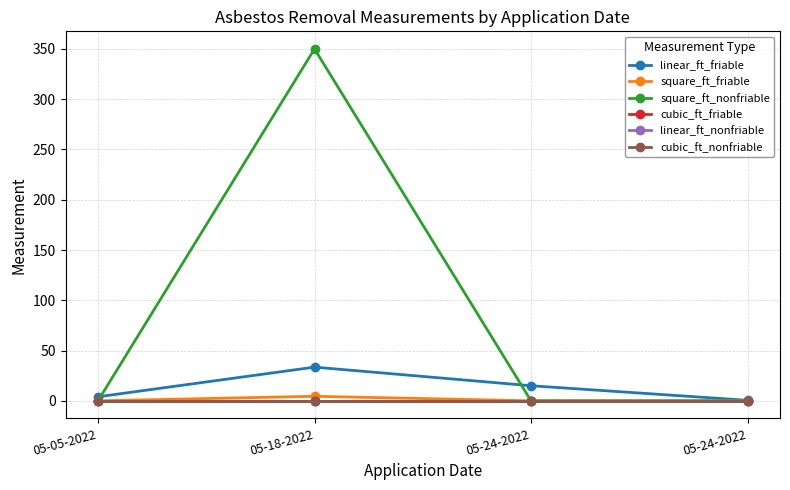

Reading left to right, what are all the values shown in this chart?

linear_ft_friable: 05-05-2022=4.0	05-18-2022=33.5	05-24-2022=15.0	05-24-2022=0.5
square_ft_friable: 05-05-2022=0.0	05-18-2022=4.5	05-24-2022=0.0	05-24-2022=0.0
square_ft_nonfriable: 05-05-2022=0.0	05-18-2022=350.0	05-24-2022=0.0	05-24-2022=0.0
cubic_ft_friable: 05-05-2022=0.0	05-18-2022=0.0	05-24-2022=0.0	05-24-2022=0.0
linear_ft_nonfriable: 05-05-2022=0.0	05-18-2022=0.0	05-24-2022=0.0	05-24-2022=0.0
cubic_ft_nonfriable: 05-05-2022=0.0	05-18-2022=0.0	05-24-2022=0.0	05-24-2022=0.0